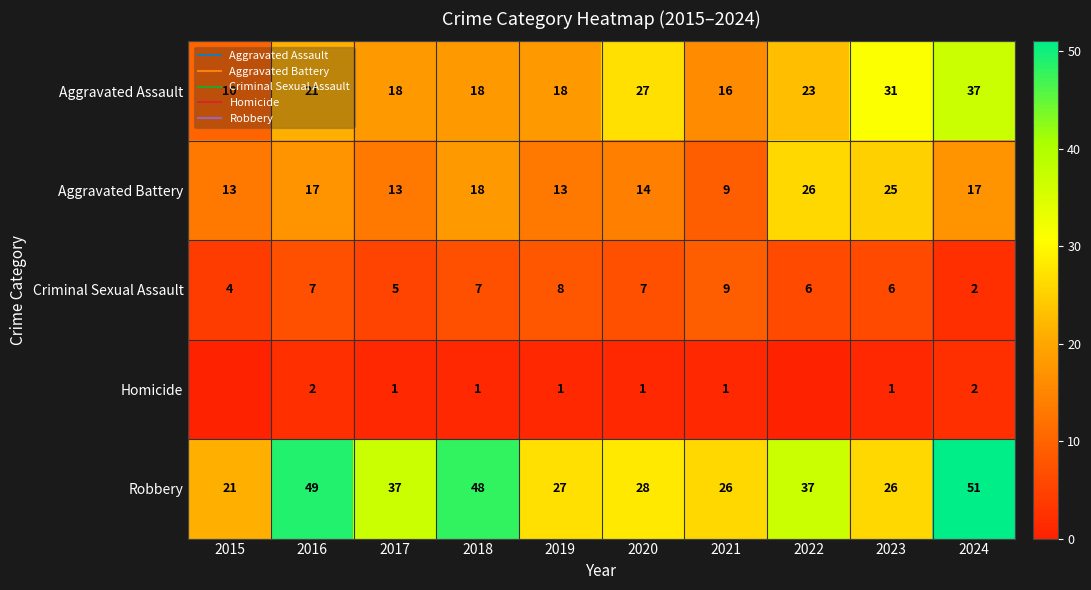

Which has a higher value, 2021 or 2022?

2022